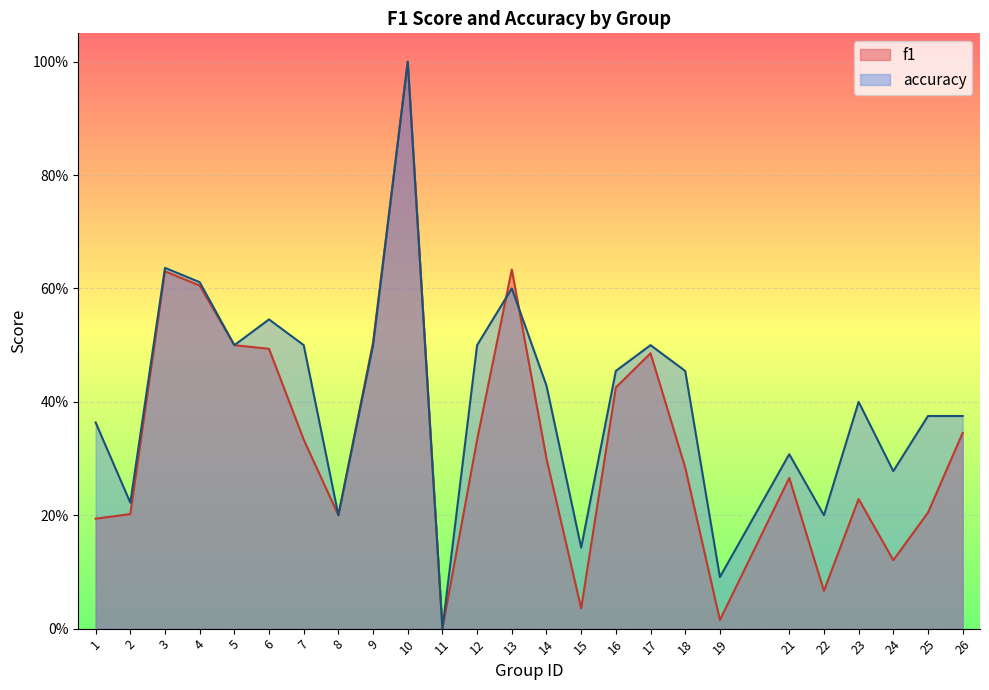

Rank the series by their maximum value, from highest to lowest.

f1, accuracy